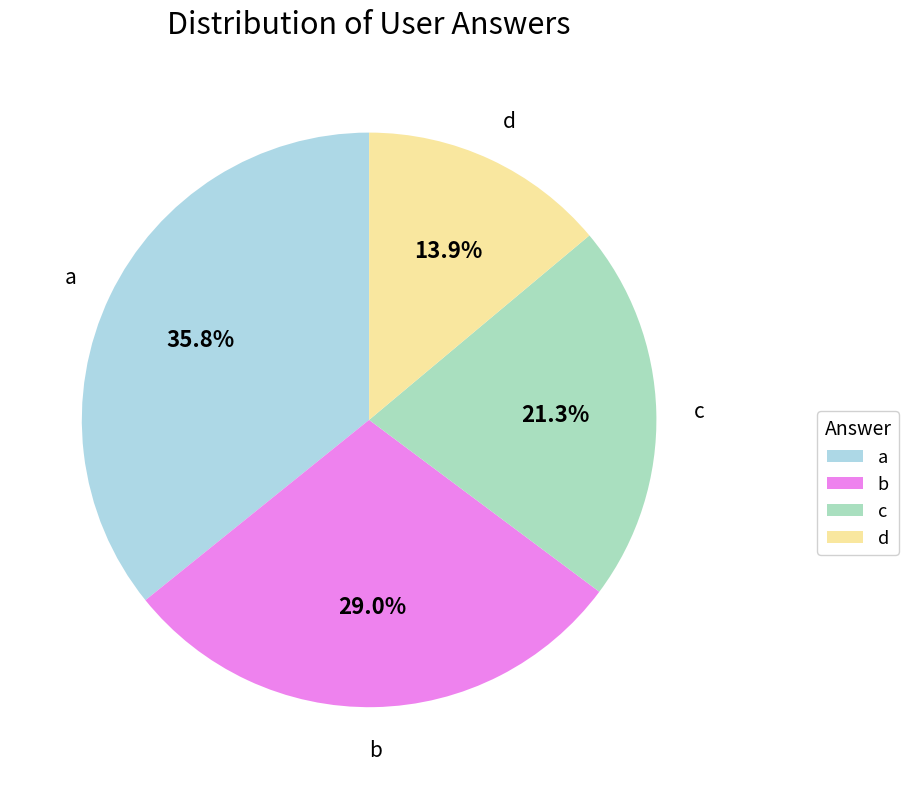

Does c account for over 50% of the chart?

No